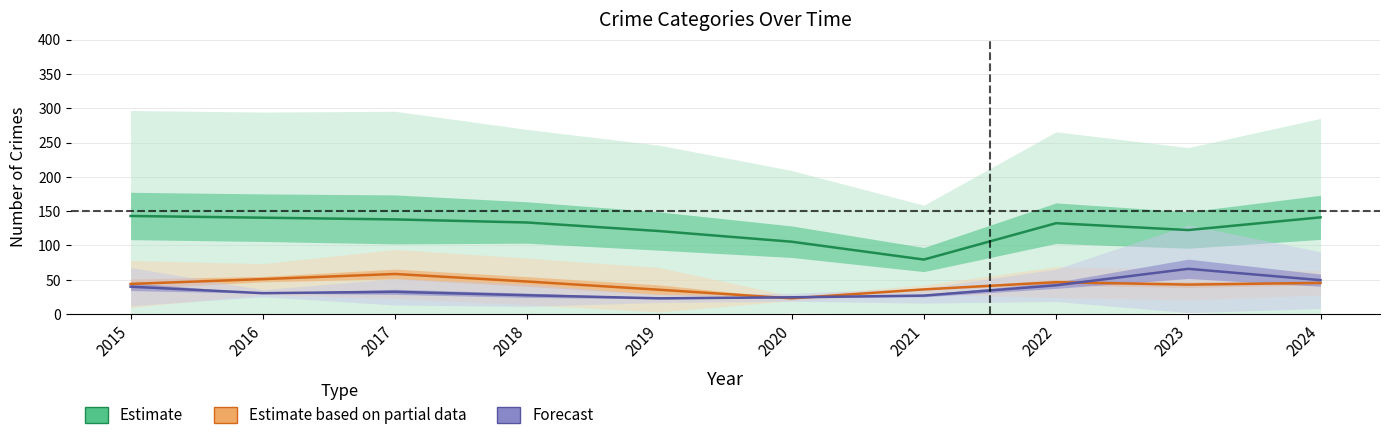

Which label corresponds to the largest value in the chart?

2015